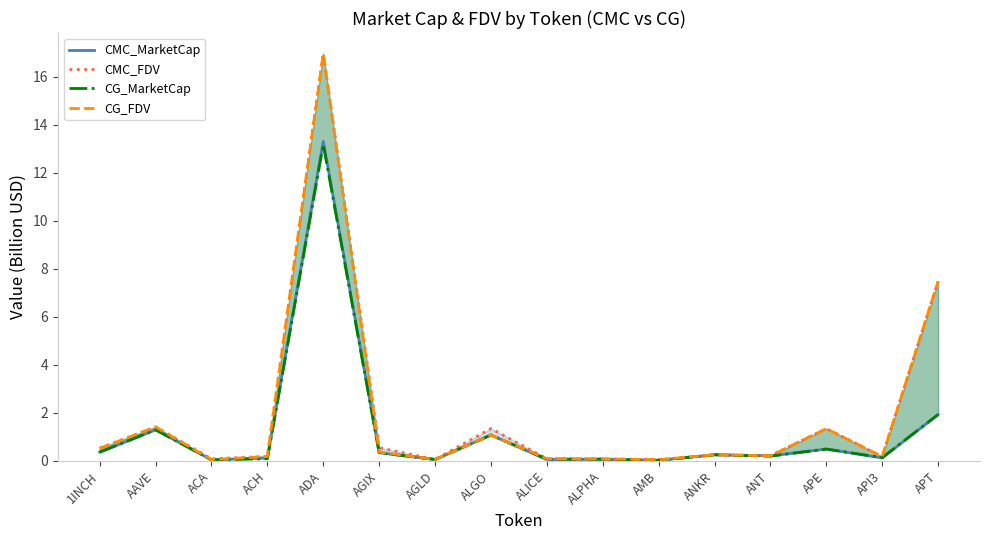

Is this an area chart (filled region under the line)?

No